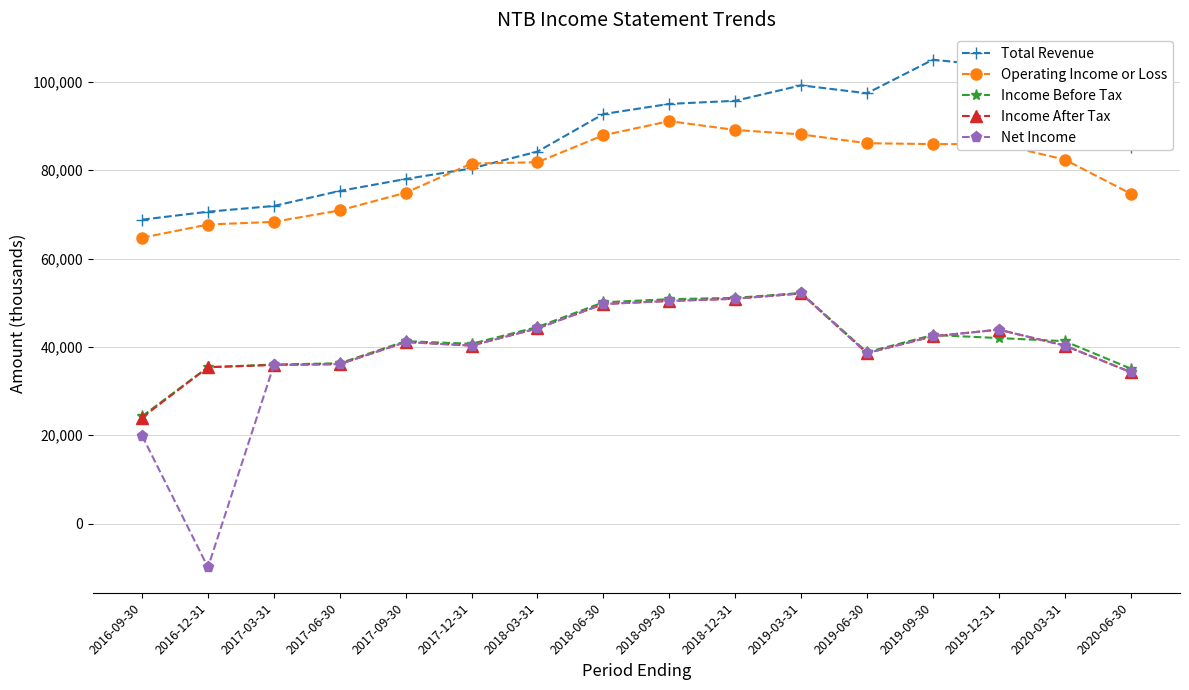

What is the value of the Income Before Tax point at the 6th from the left?

40700